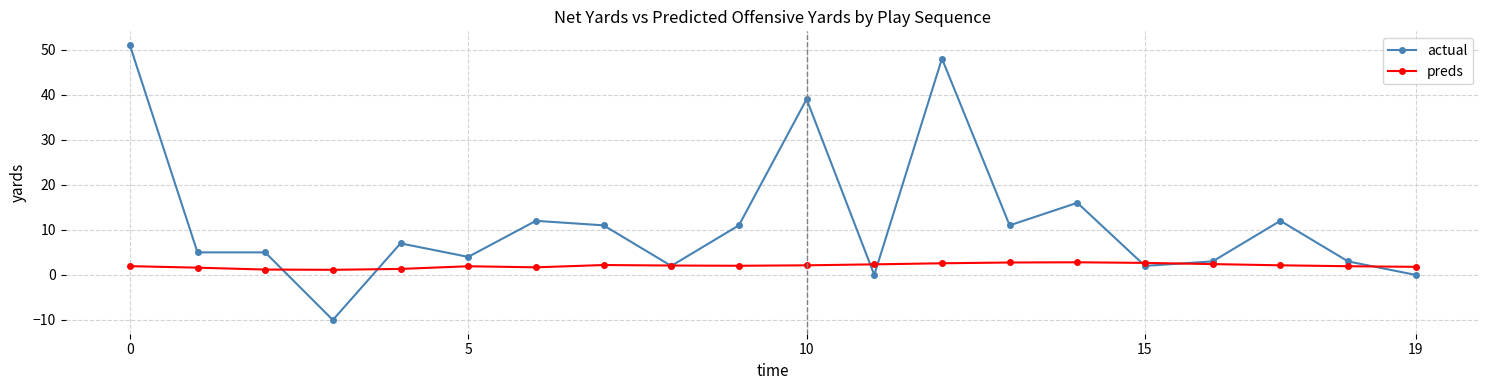

What is the value of the preds point at the 8th from the left?

2.2